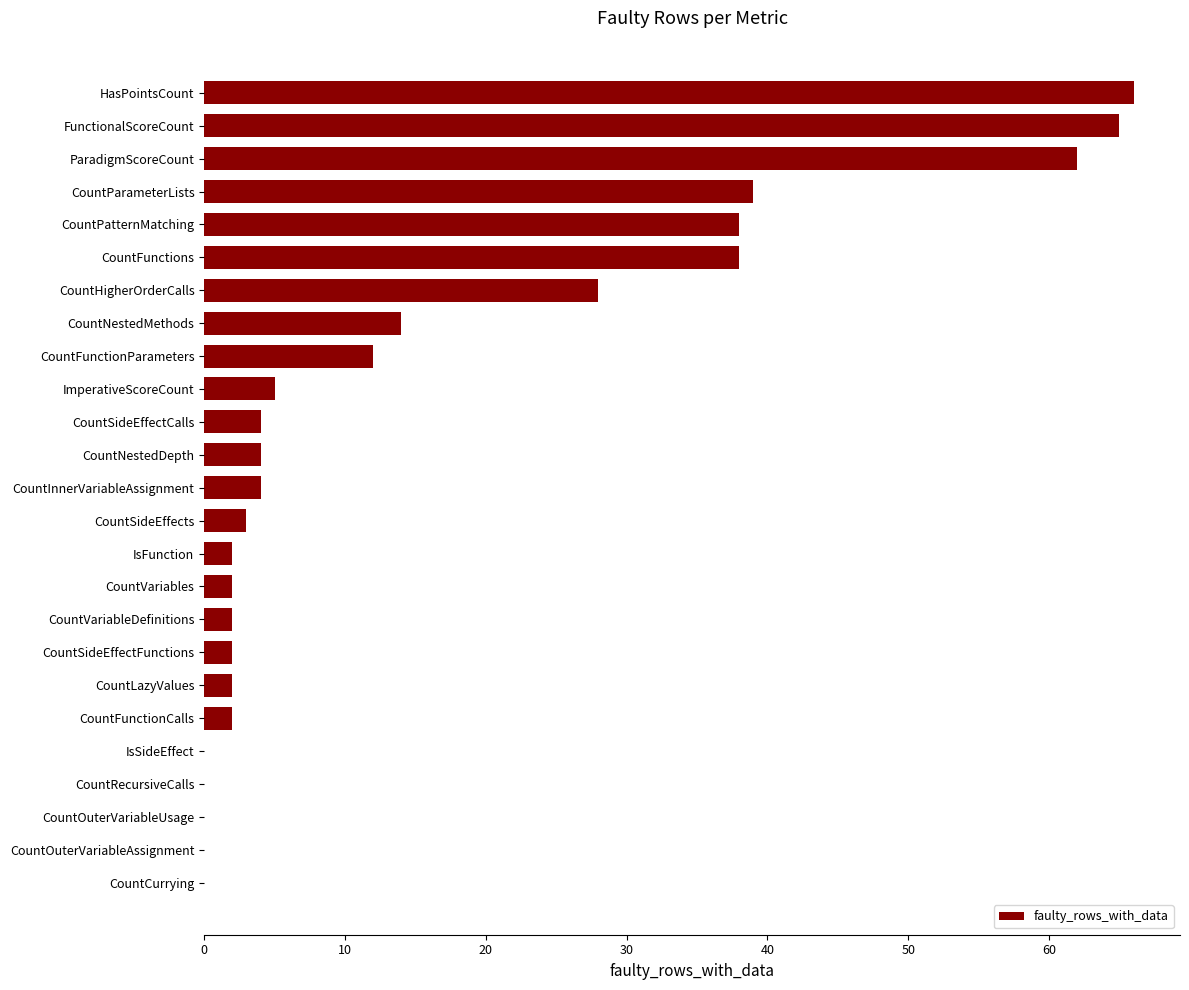

What is the change in value from CountNestedMethods to ImperativeScoreCount?

-9